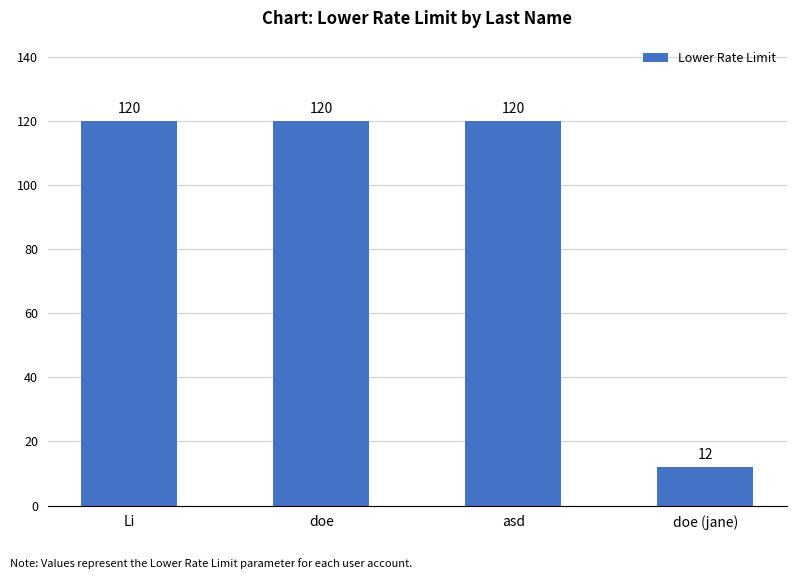

Which label corresponds to the smallest value in the chart?

doe (jane)